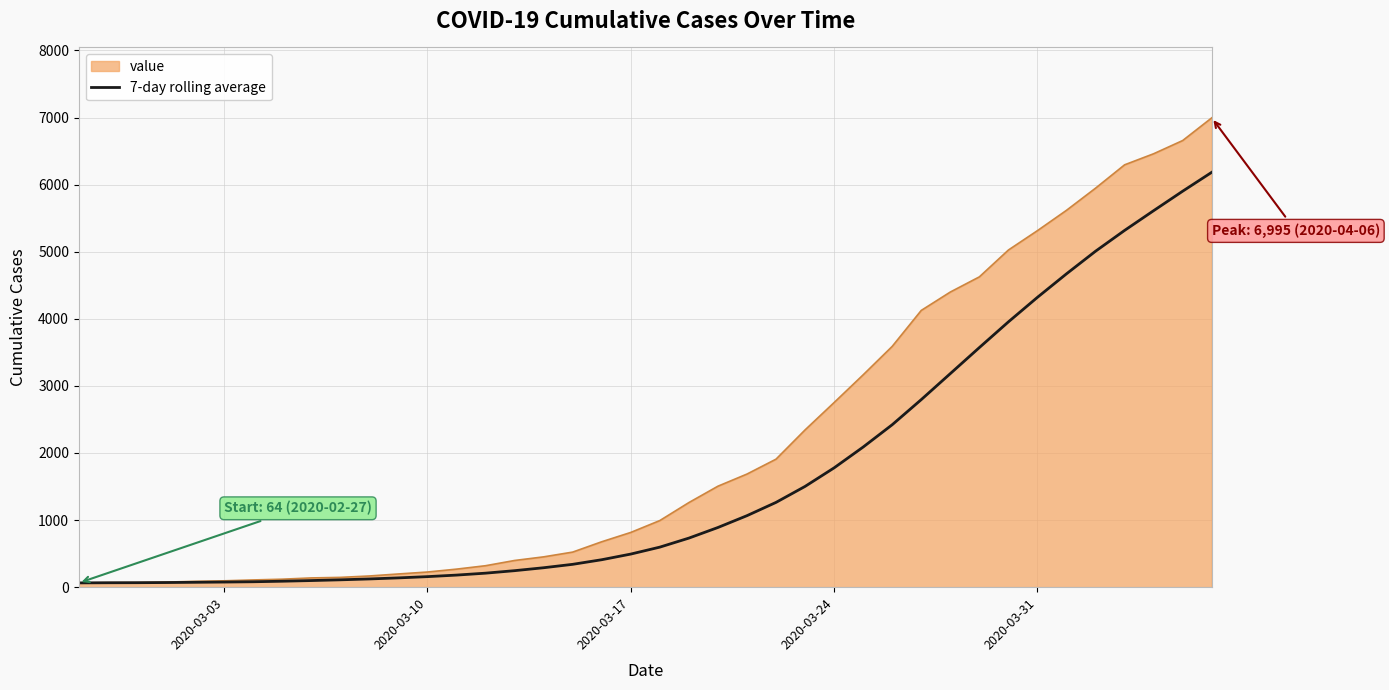

Does the chart have visible grid lines?

Yes